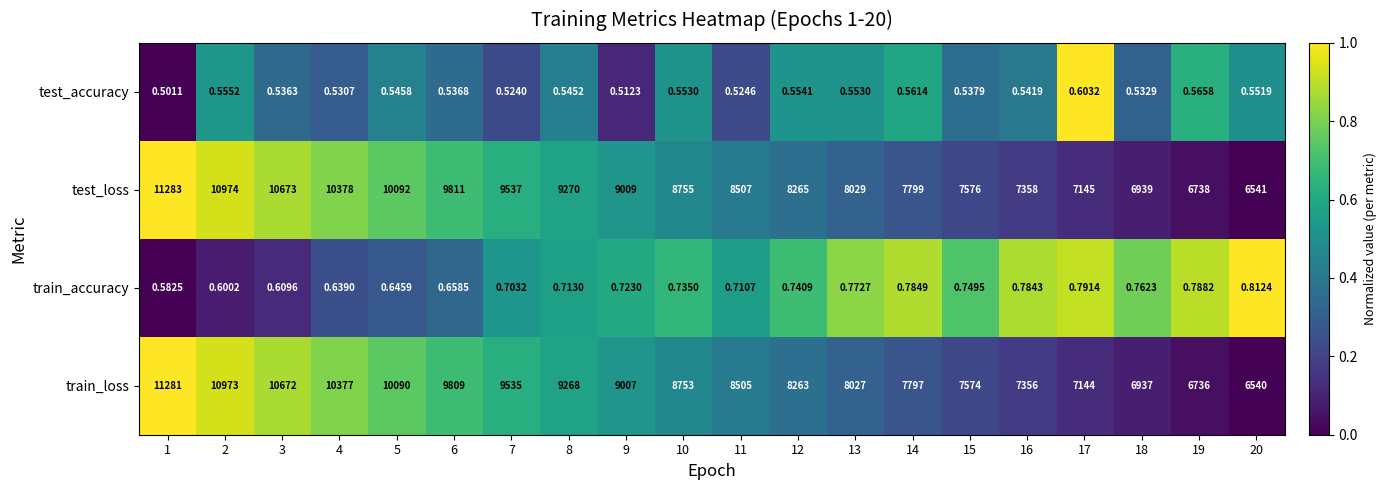

At 1, list the series in order from smallest to largest.

test_accuracy, train_accuracy, train_loss, test_loss